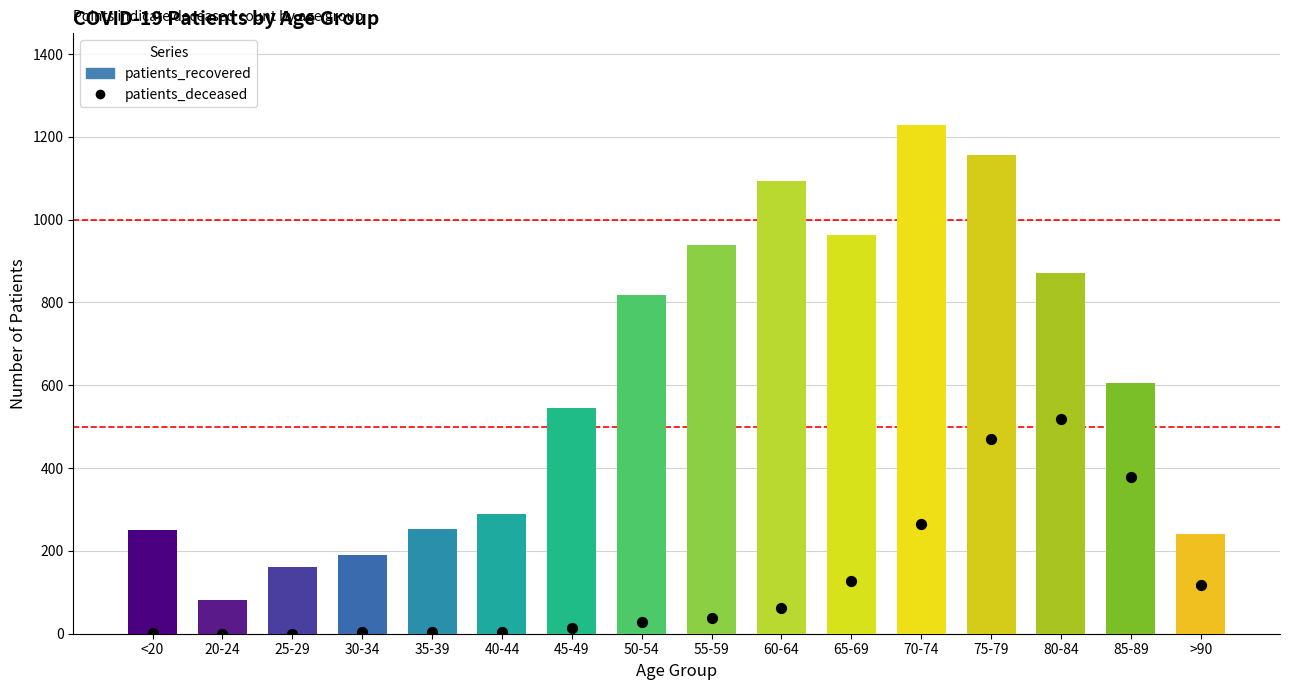

Which series has the widest spread of Y values?

patients_recovered